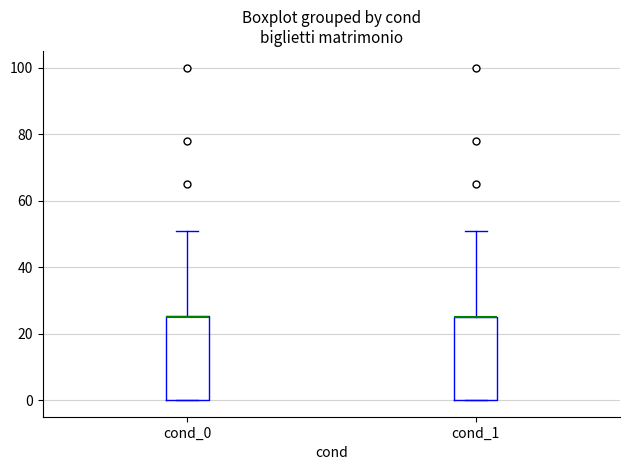

Reading left to right, transcribe this box plot: for each box, give where its median line is, the range the box spans, and where its two whiskers end, as read against the y-axis. The values are not printed on the chart, so give them approximately, as read against the axis.

cond_0: median 26 (drawn on the box's upper edge), box 0 to 26, whiskers 0 to 52
cond_1: median 26 (drawn on the box's upper edge), box 0 to 26, whiskers 0 to 52